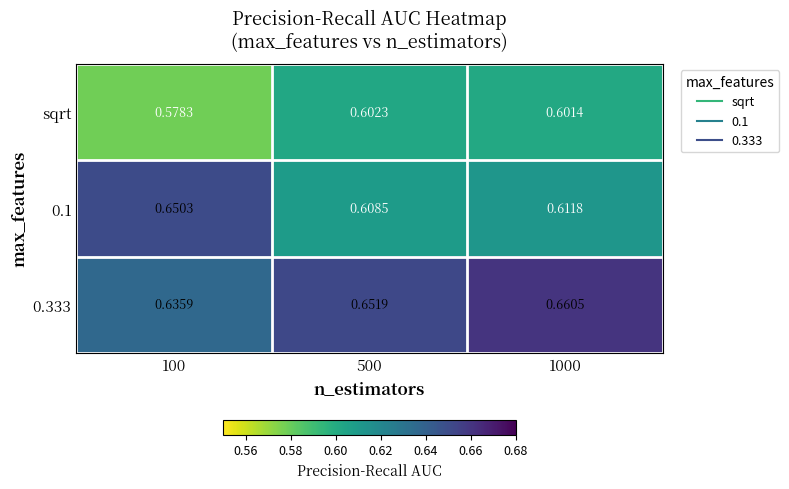

Which category has the lowest value across all series?

100